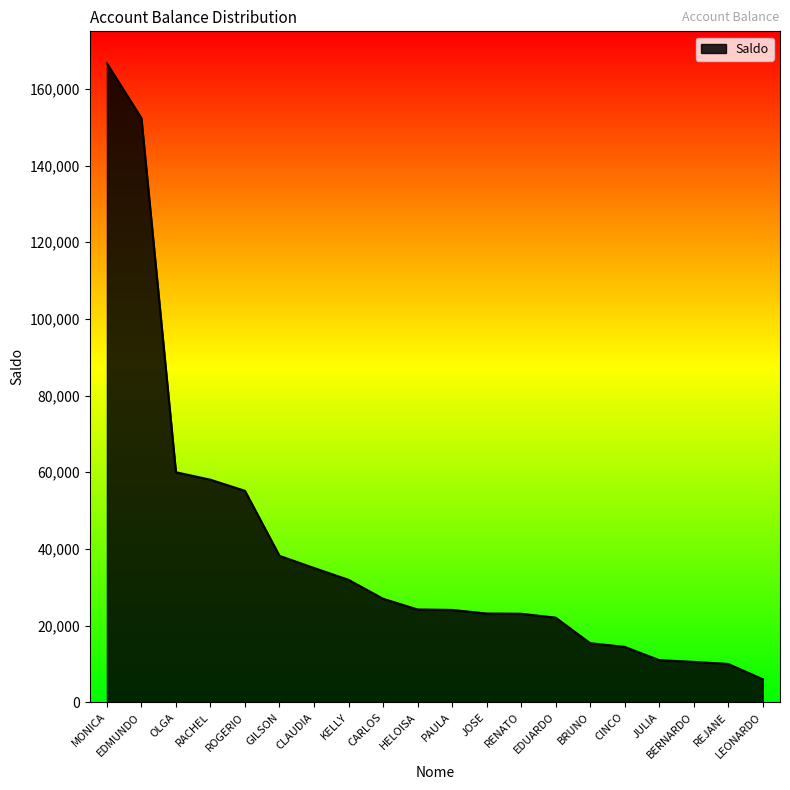

What is the change in value from GILSON to CINCO?

-23740.8